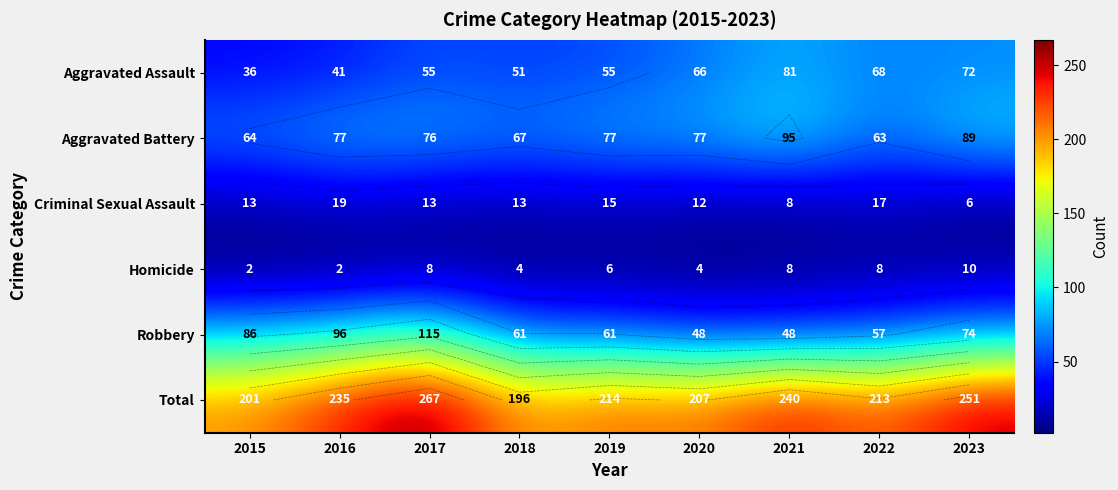

At 2016, list the series in order from smallest to largest.

Homicide, Criminal Sexual Assault, Aggravated Assault, Aggravated Battery, Robbery, Total